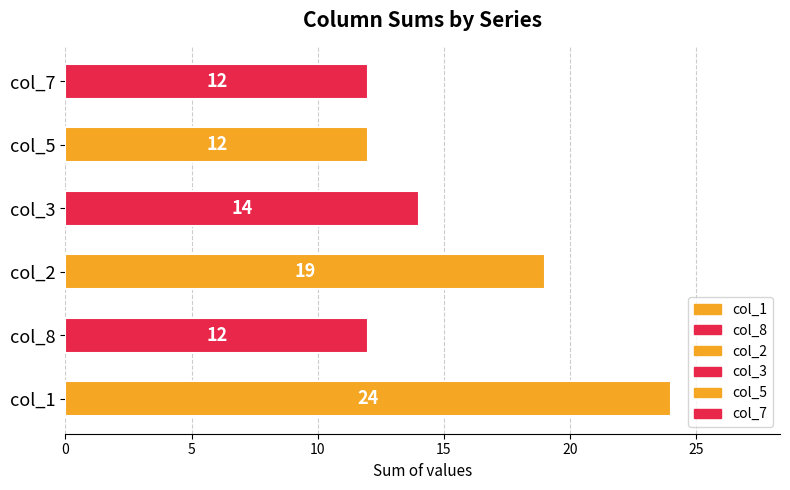

How many series are shown in this chart?

1